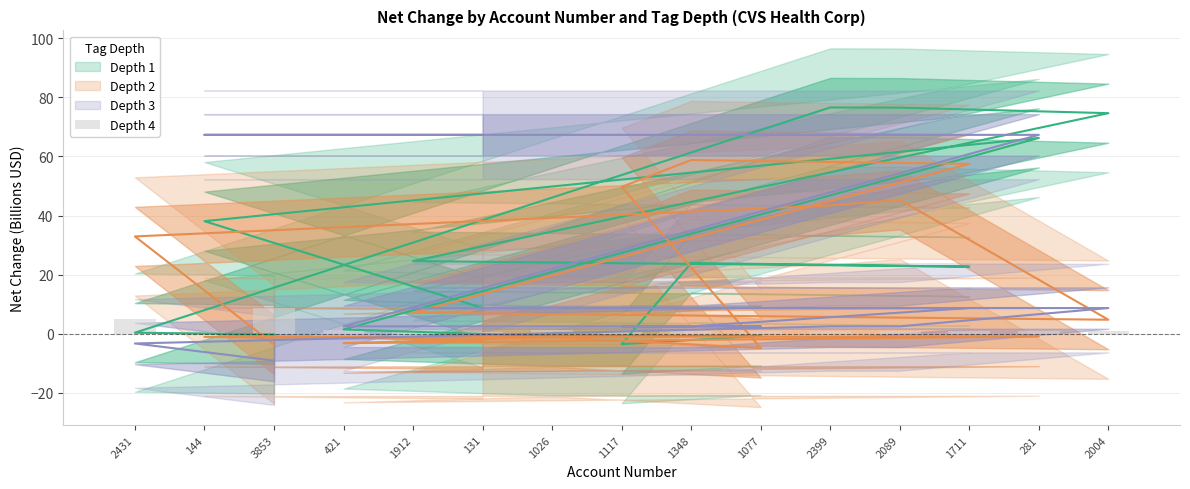

The chart shows a value of 0.3 at 2399. True or false?

False